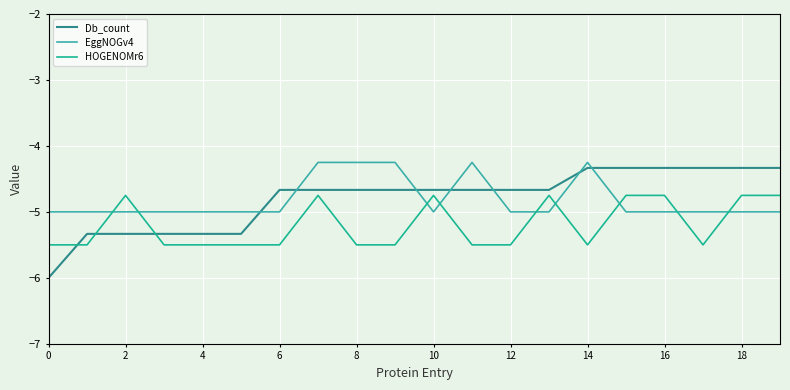

Which series has the widest spread of values?

Db_count